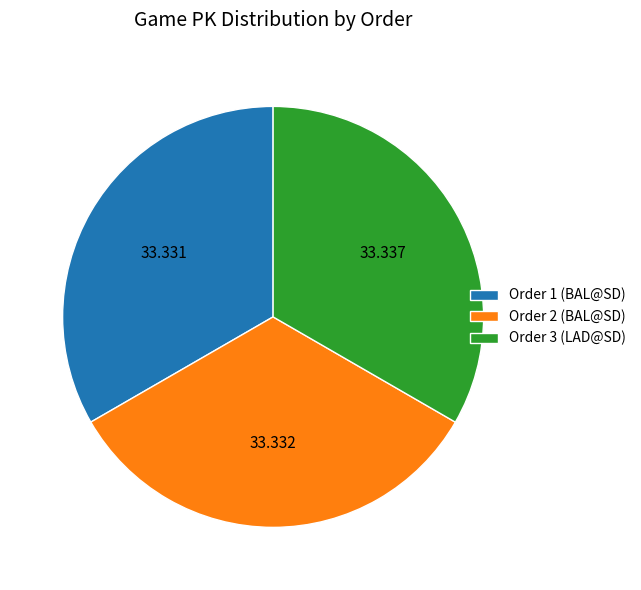

Is Order 1 (BAL@SD) the majority of the pie?

No